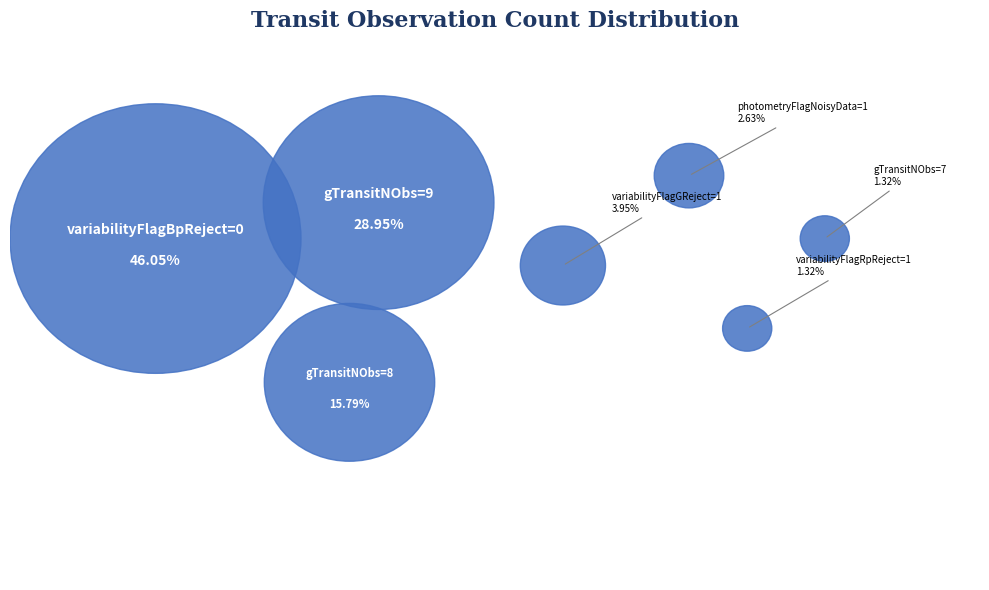

Does 19 account for over 50% of the chart?

No